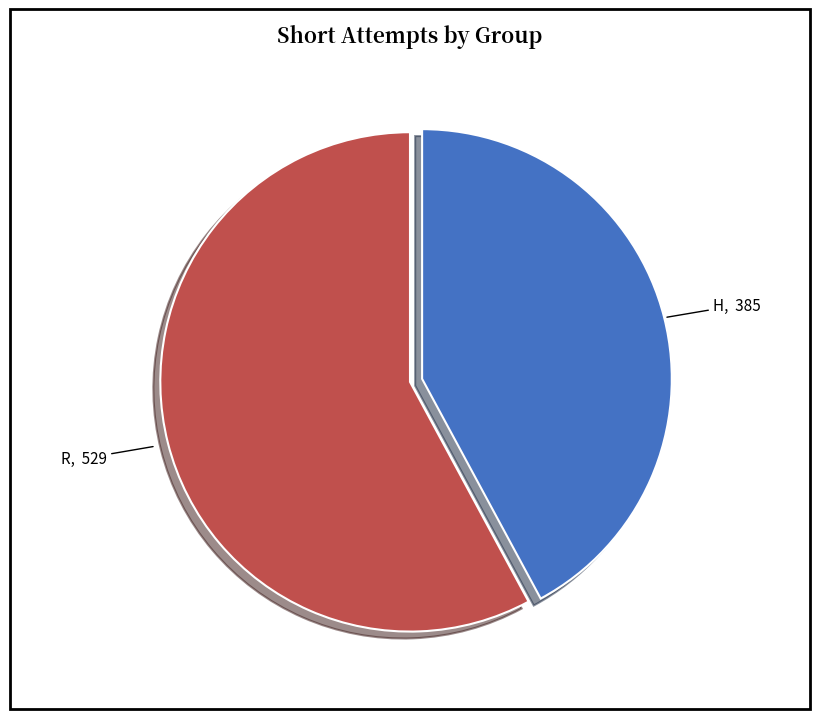

Is there any slice that represents more than half of the pie?

Yes